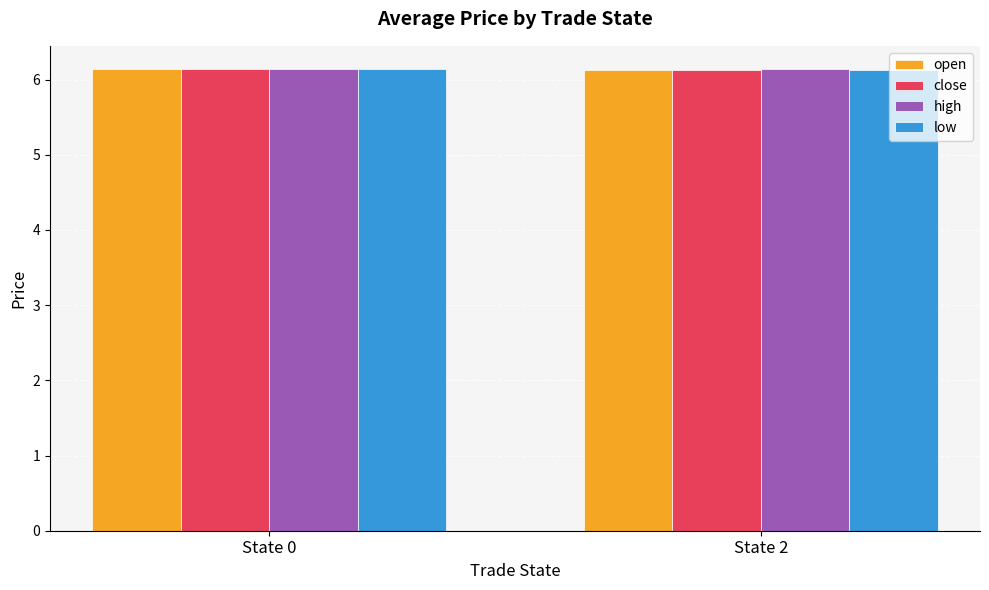

At how many categories does at least one series exceed 6?

2